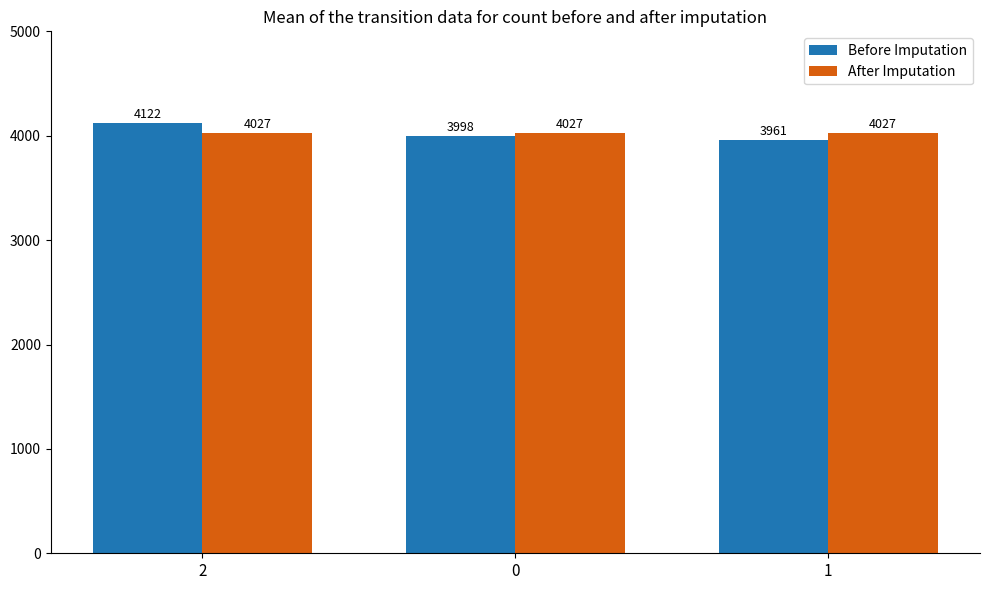

What is the label of the 3rd bar from the right?

2